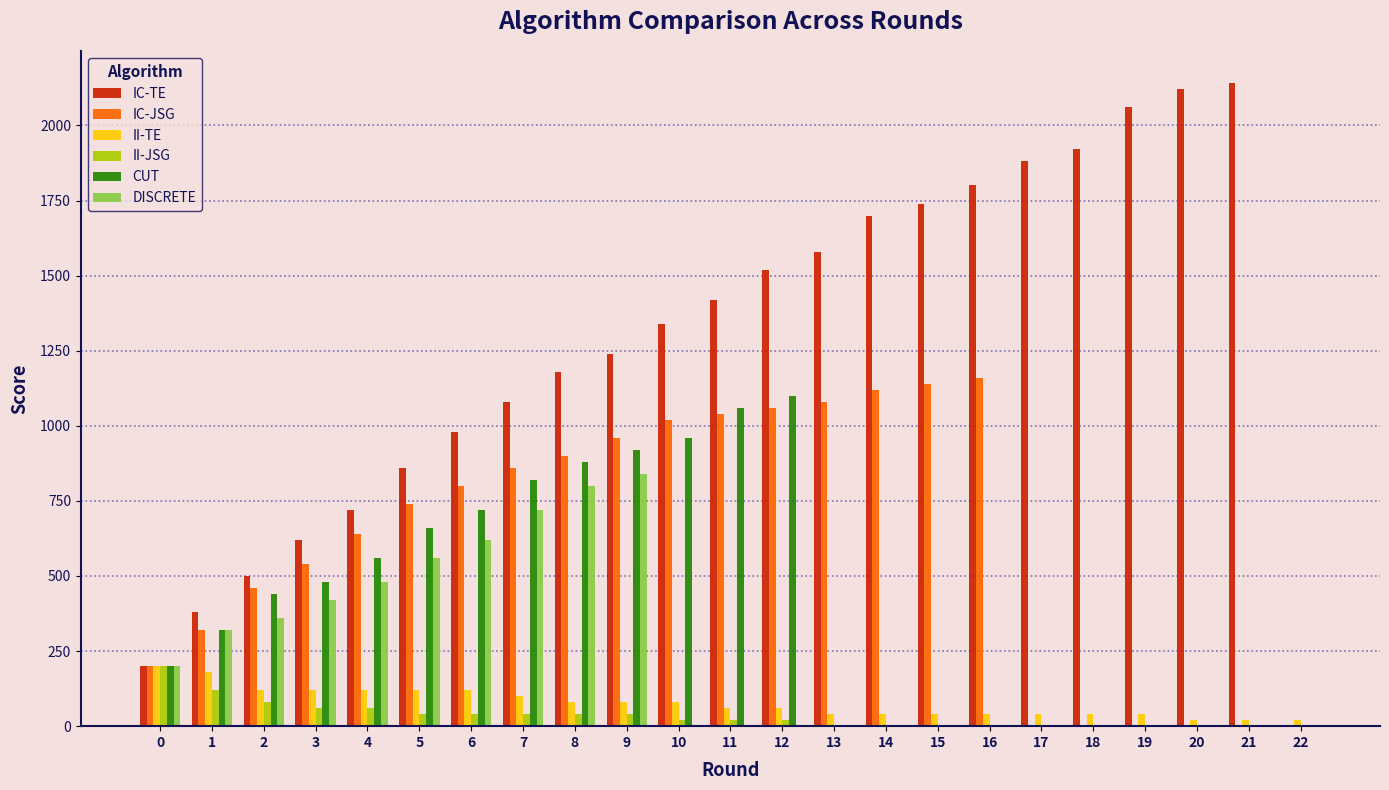

Which series has the largest total across all categories?

IC-TE